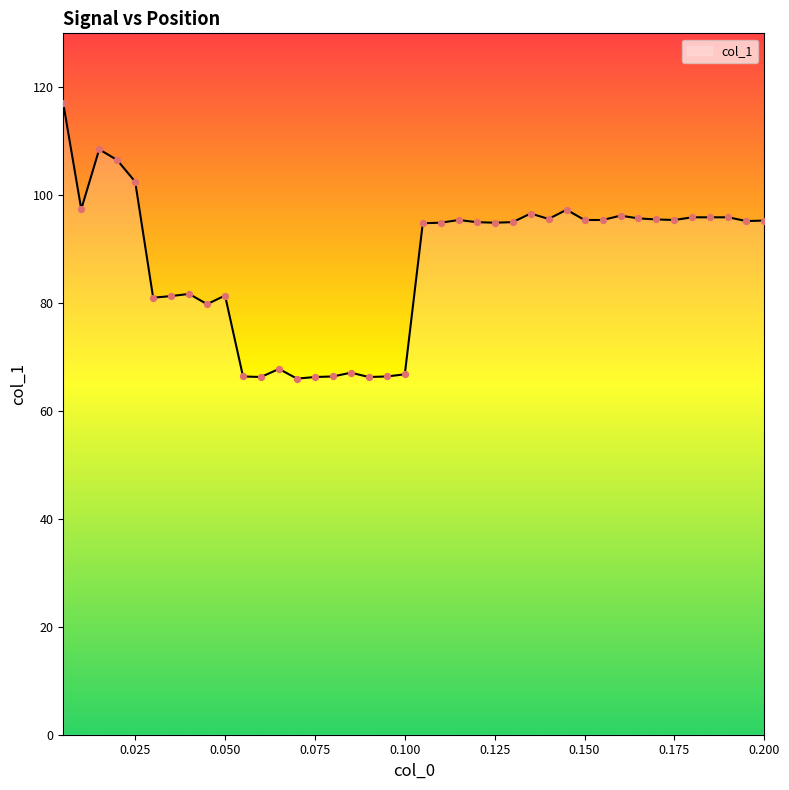

What is the smallest value displayed?

66.0